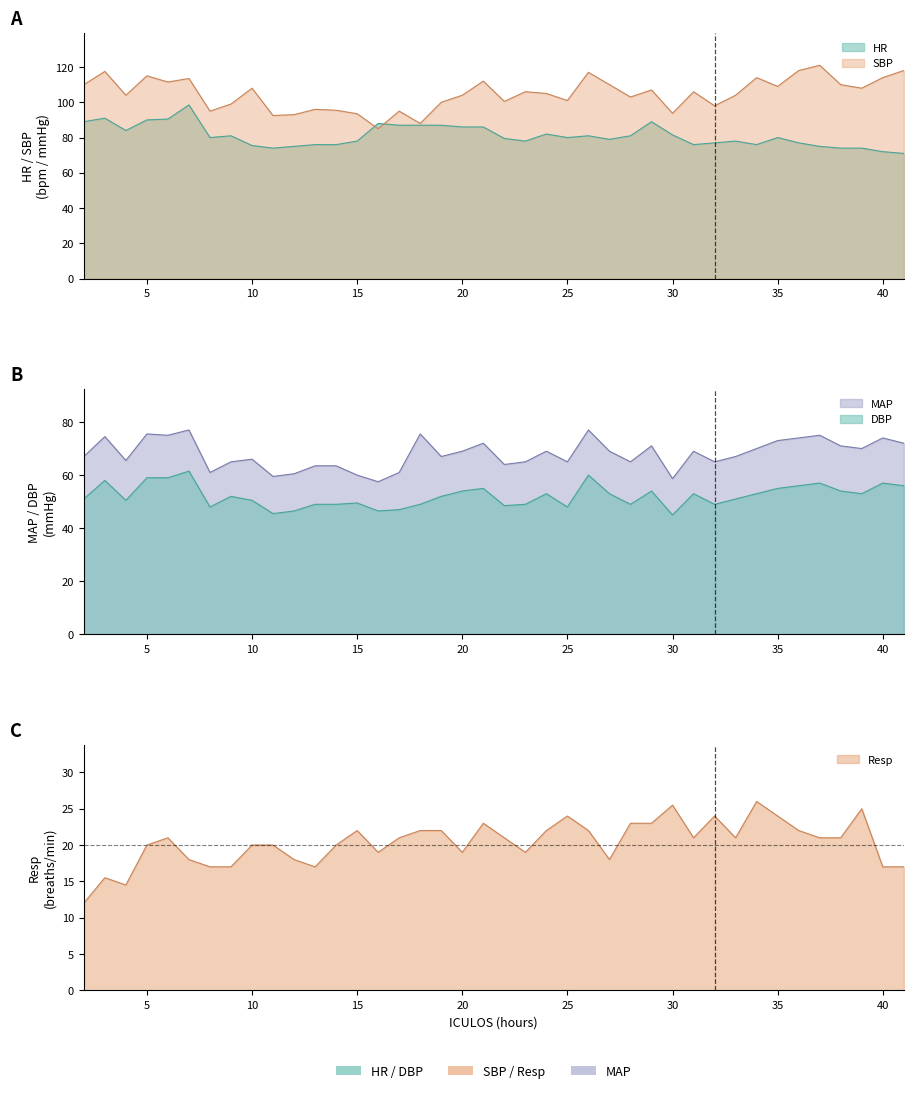

At which label is DBP closest to 53?

24